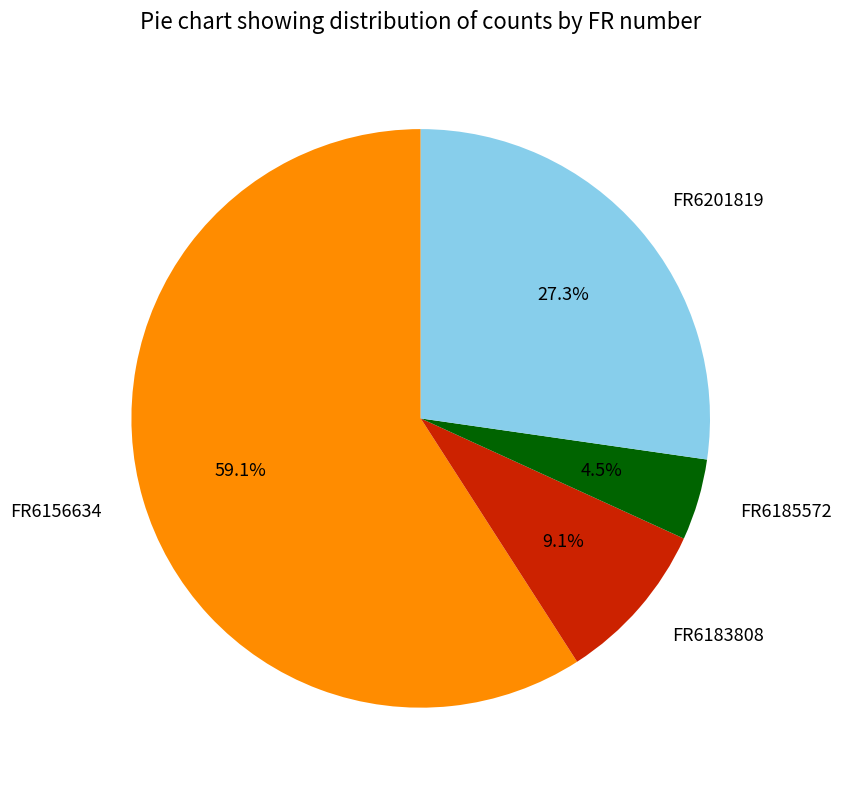

Combined, what portion of the pie is FR6185572 and FR6183808?

13.6%